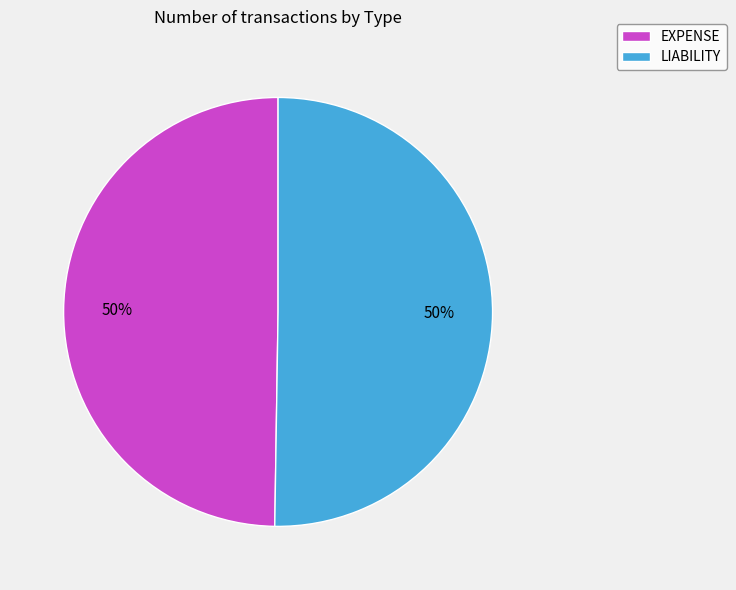

Combined, do EXPENSE and LIABILITY account for over 50%?

Yes